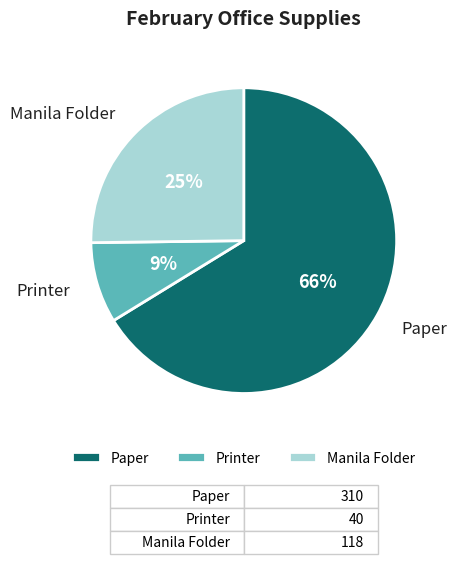

The Printer slice represents 9% of the pie. True or false?

True